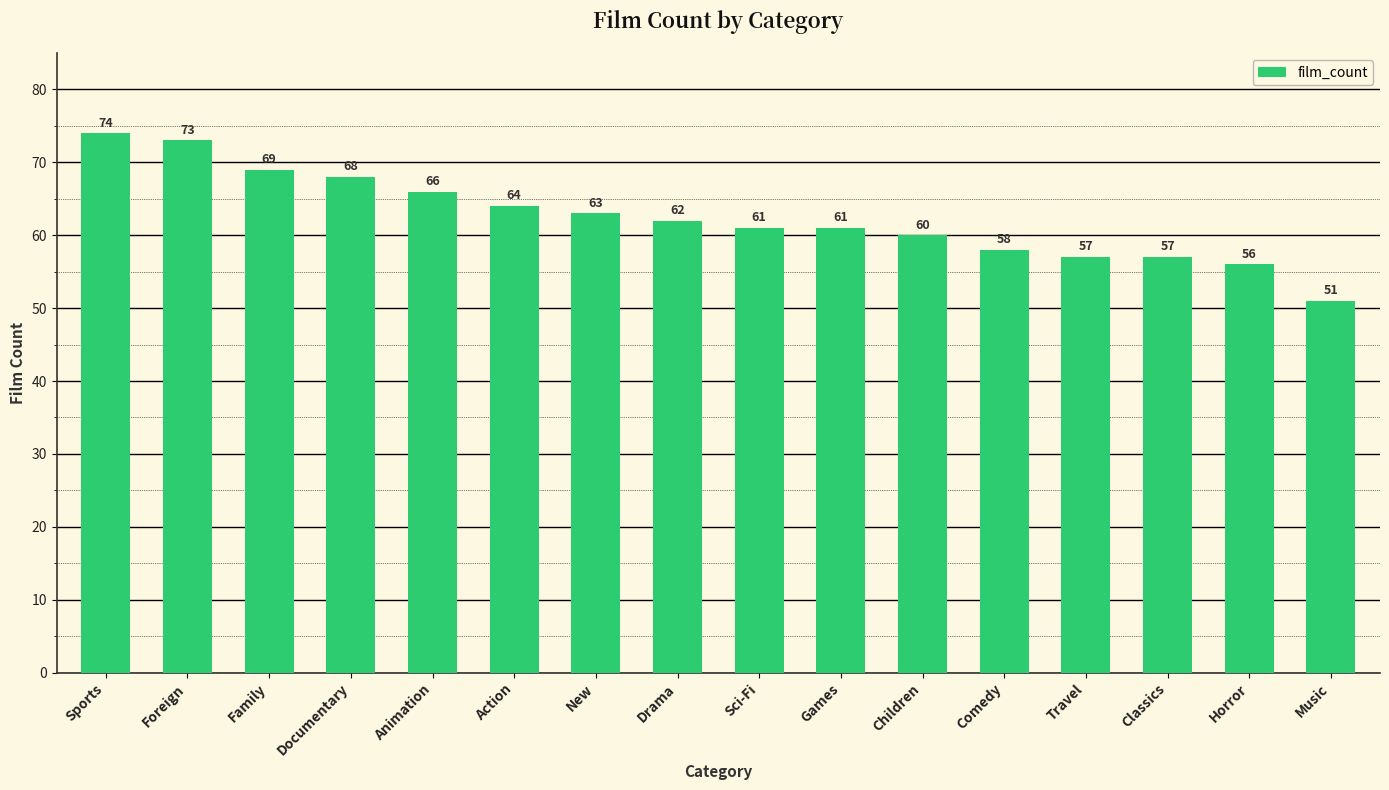

What is the difference between the values at New and Action?

1